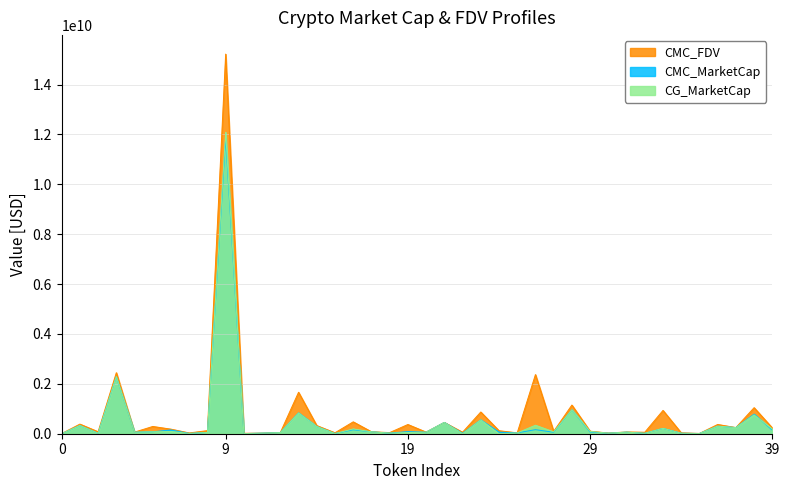

Which series has the largest range (max minus min)?

CMC_FDV